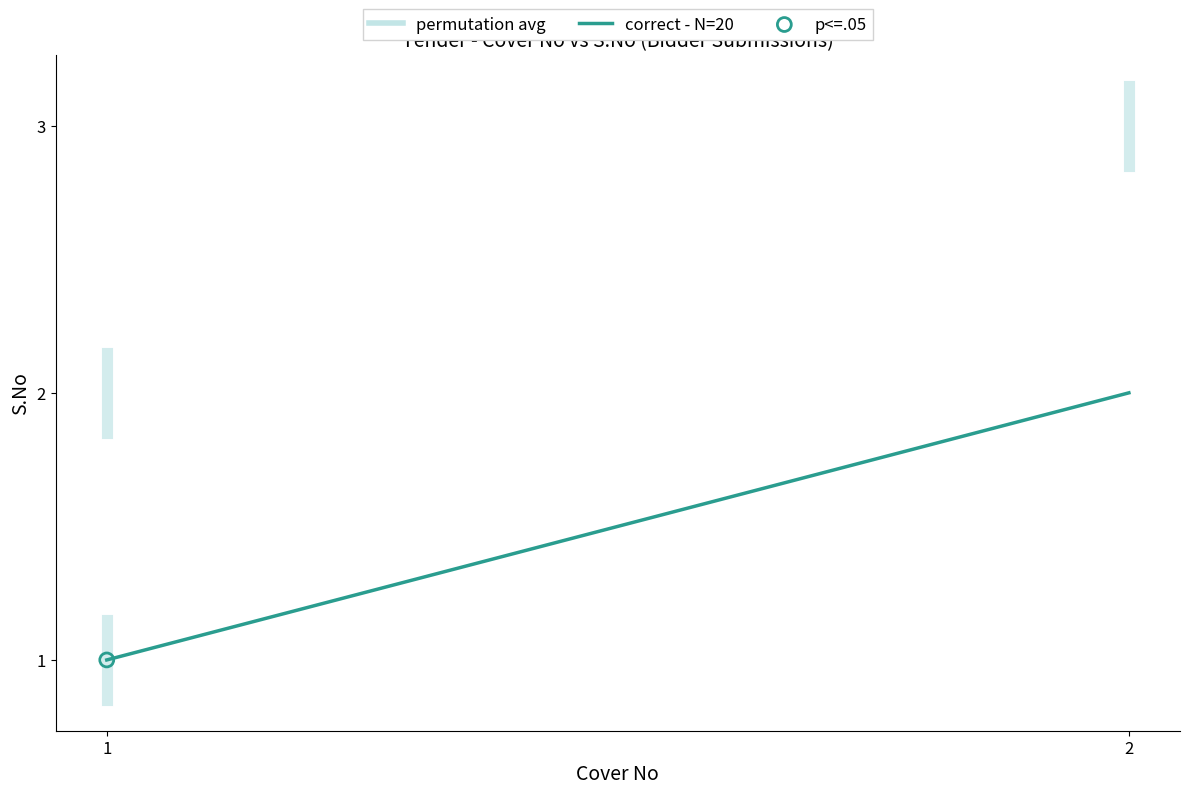

What is the change in value from 1 to 2?

+1